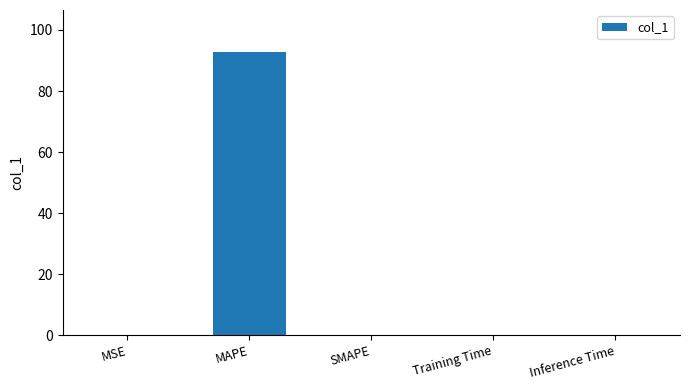

Are the bars horizontal?

No